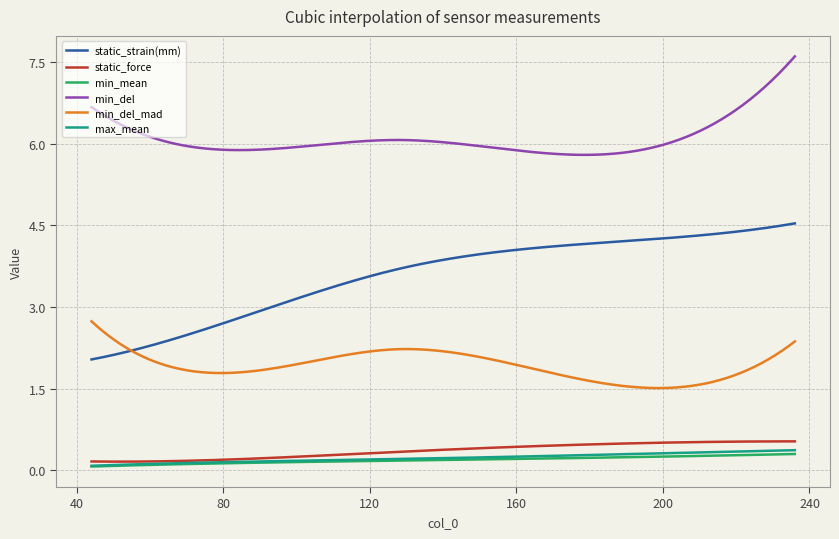

Which series has the largest total across all categories?

min_del